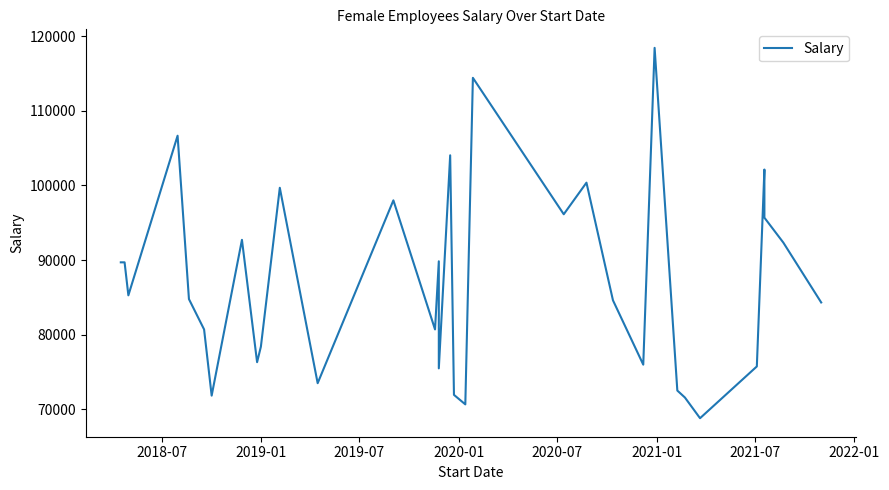

What position from the left is 2021-01?

6